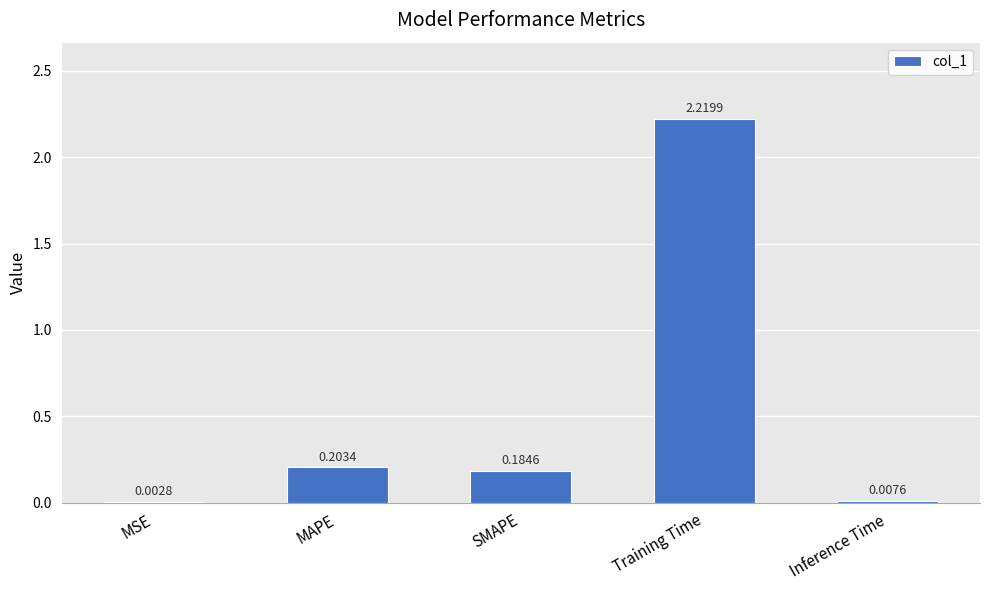

What is the average value?

0.5